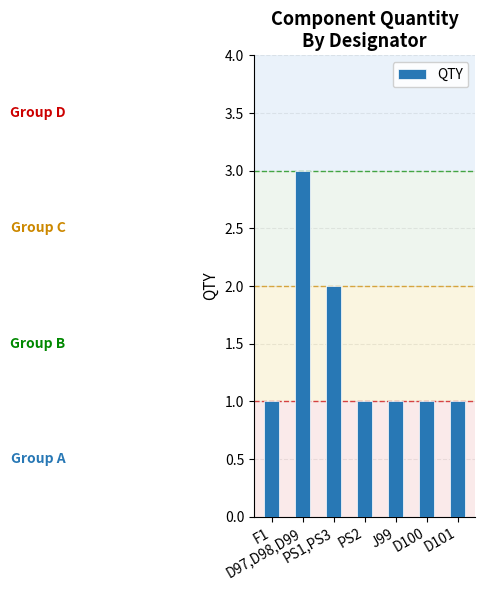

What is the label of the 1st bar from the left?

F1